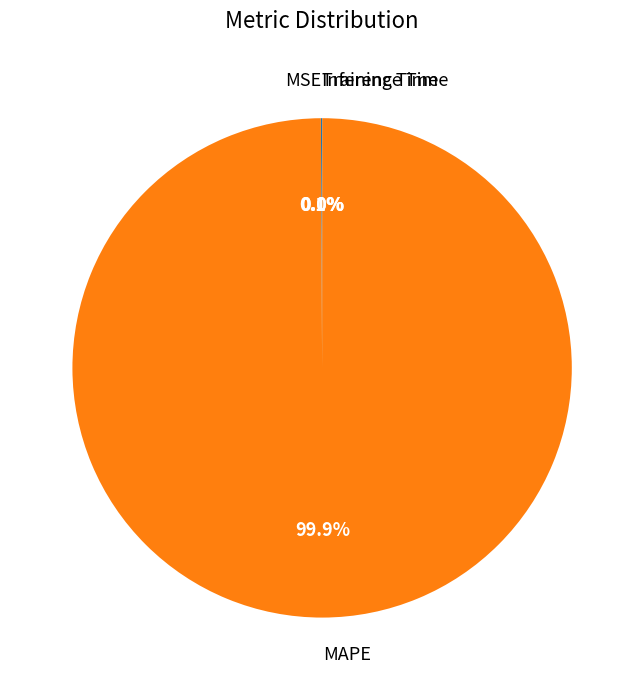

Which slice is the largest?

MAPE